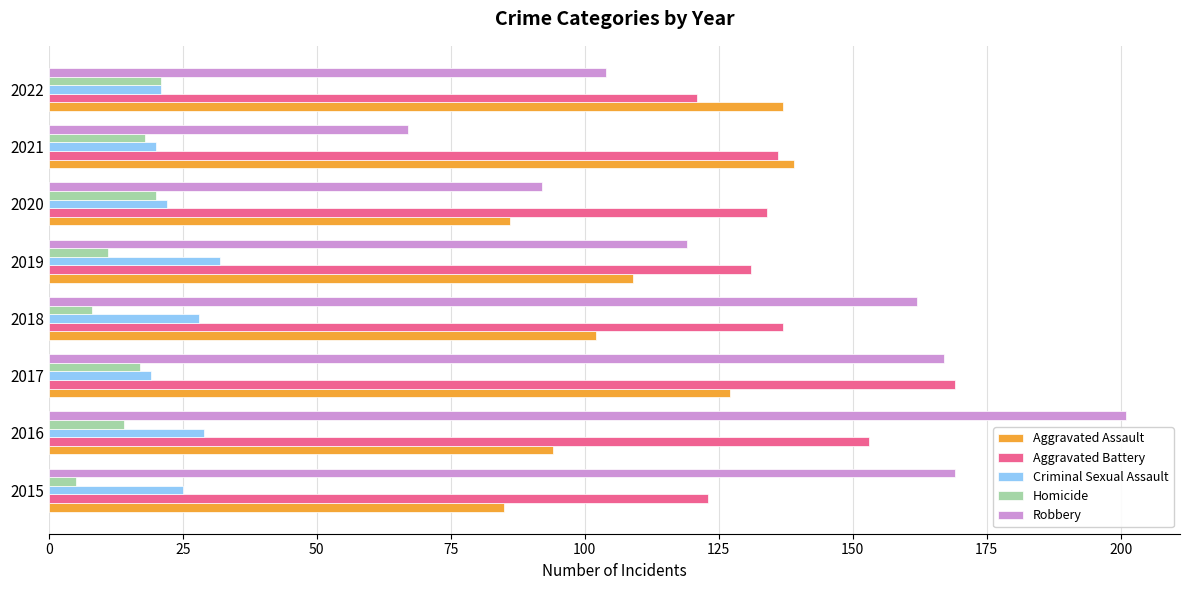

What is the sum of all Criminal Sexual Assault values?

196